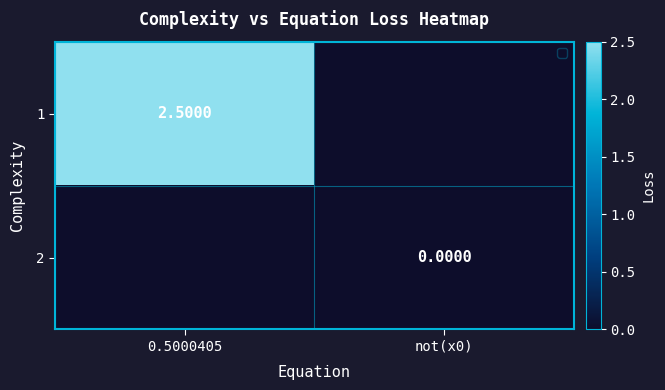

At how many categories does at least one series exceed 0?

1